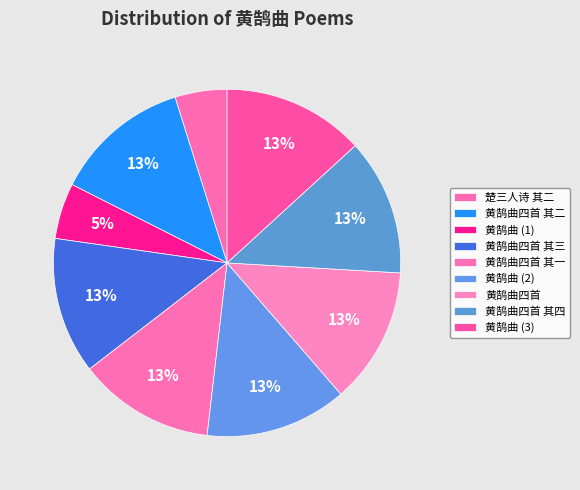

Rank the categories by value from lowest to highest.

楚三人诗 其二 黄鹄曲, 黄鹄曲, 黄鹄曲四首 其一, 黄鹄曲四首 其二, 黄鹄曲四首 其三, 黄鹄曲四首 其四, 黄鹄曲四首, 黄鹄曲, 黄鹄曲